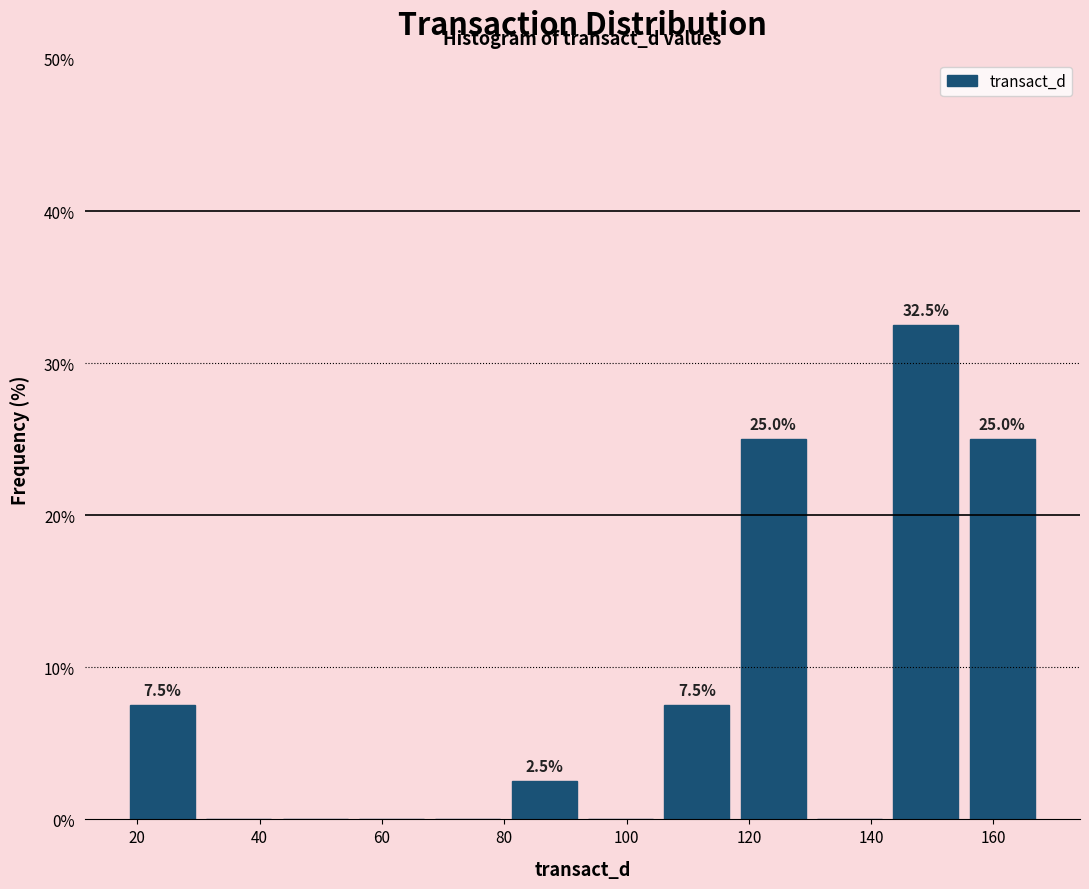

Which range on the x-axis has the tallest bar?

142 to 156